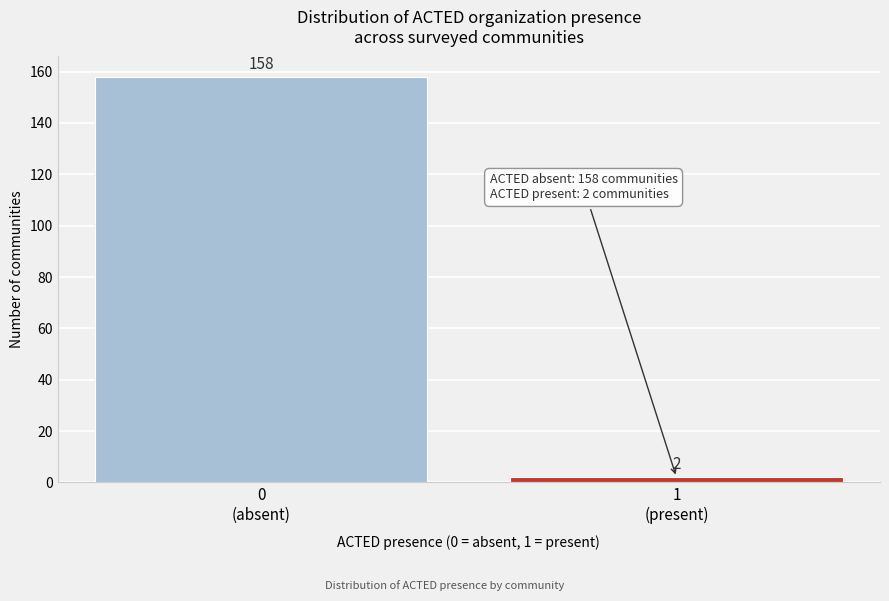

Reading left to right, list all the values displayed in this chart.

158	2